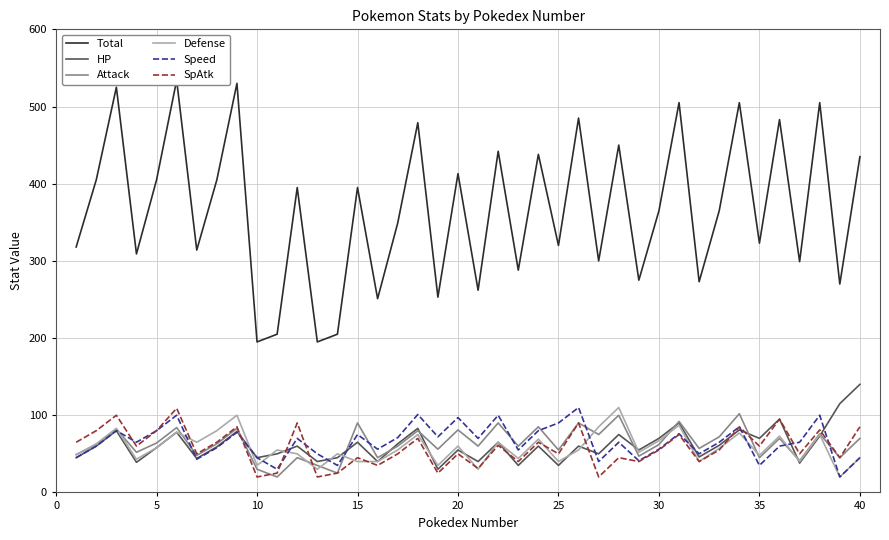

What is the maximum value for Attack?

102